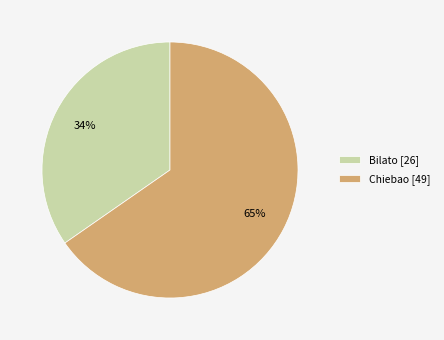

To the nearest percent, what percentage of the pie is Bilato?

35%